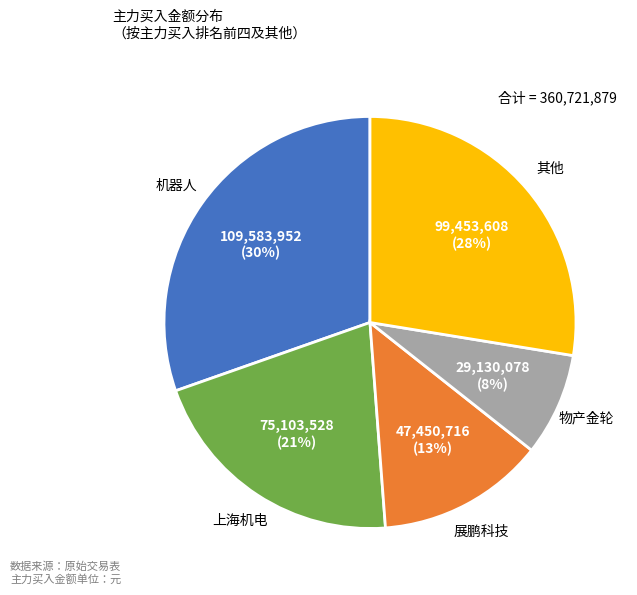

Is the sum of 展鹏科技 and 其他 greater than half?

No